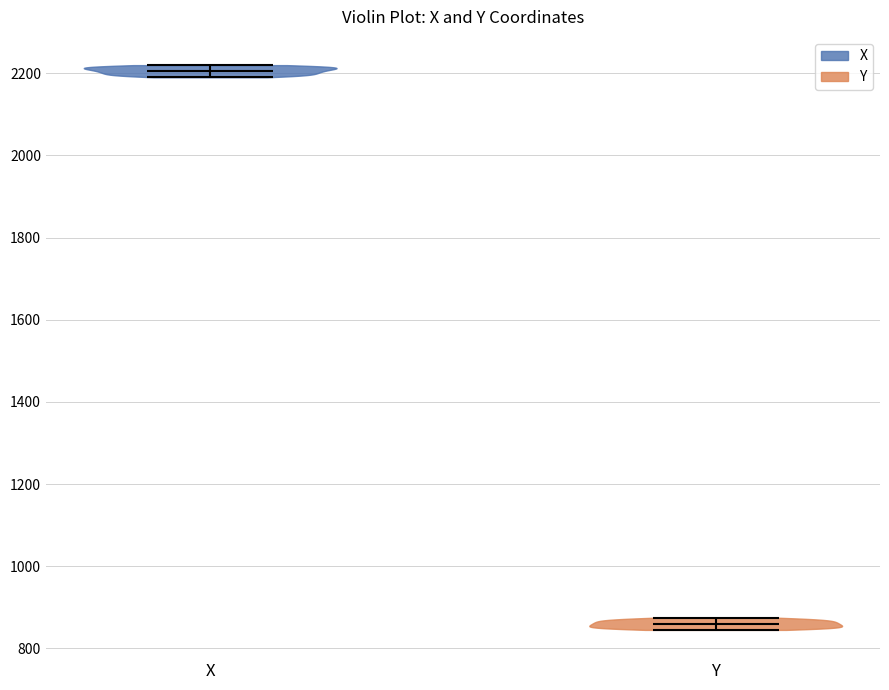

What is the highest point the violin for Y reaches on the y-axis? The values are not printed on the chart, so give them approximately, as read against the axis.

880